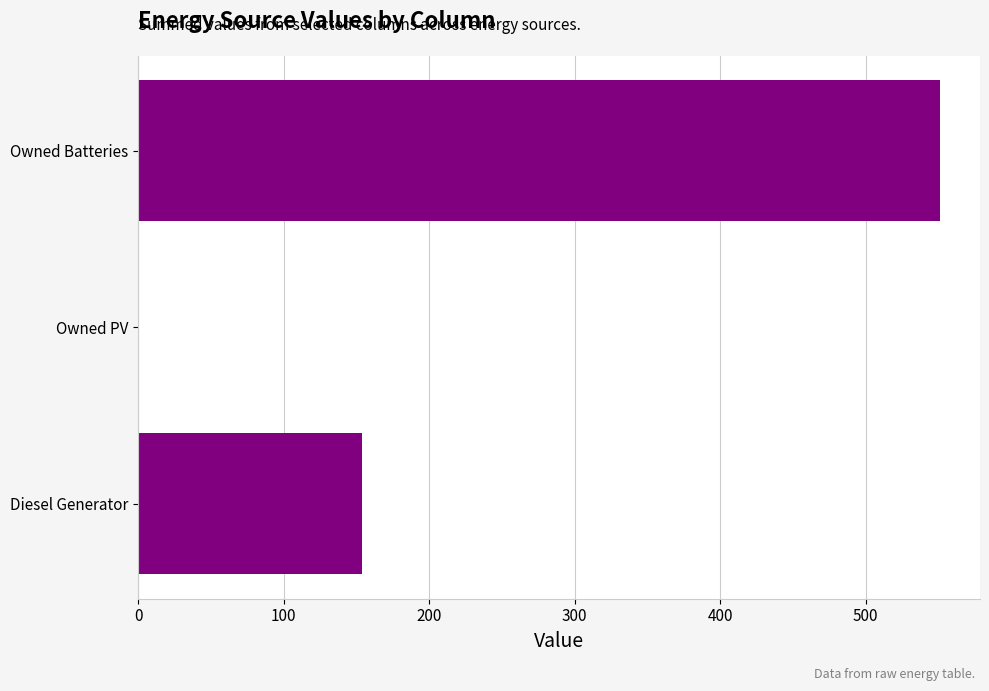

Which has a higher value, Owned PV or Owned Batteries?

Owned Batteries